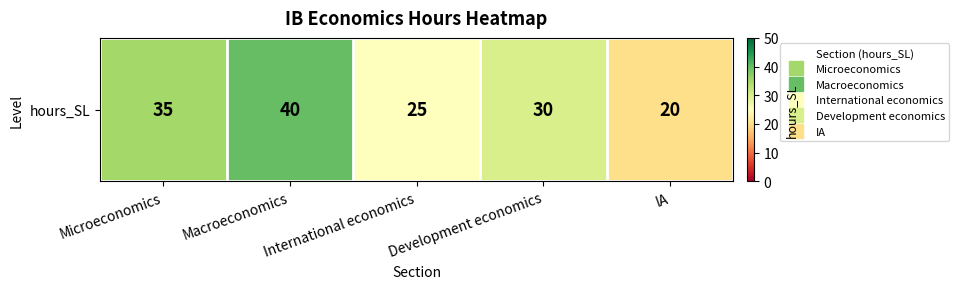

At which label does the data first exceed 30?

Microeconomics